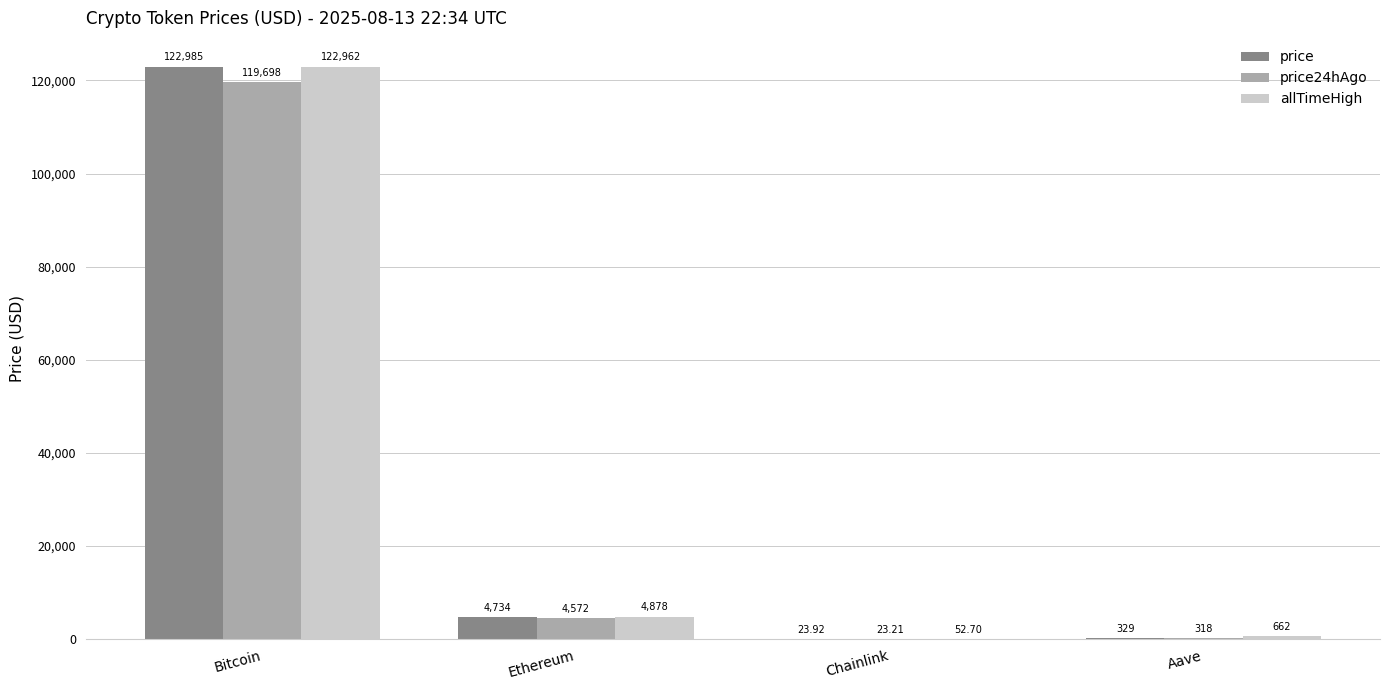

At which category does the chart reach its peak across all series?

Bitcoin